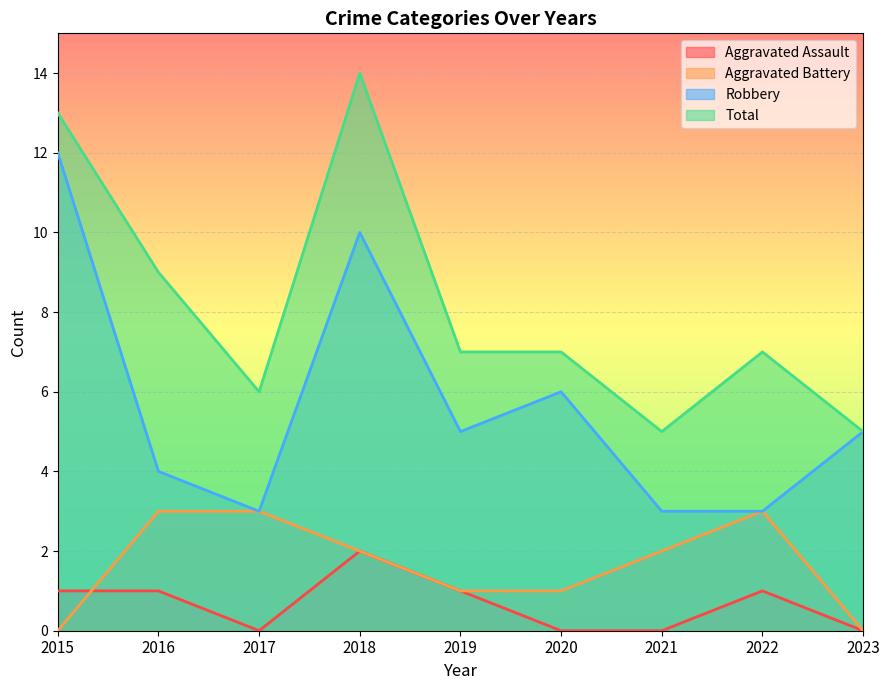

Reading left to right, extract all data points from this chart.

Aggravated Assault: 1	1	0	2	1	0	0	1	0
Aggravated Battery: 0	3	3	2	1	1	2	3	0
Robbery: 12	4	3	10	5	6	3	3	5
Total: 13	9	6	14	7	7	5	7	5